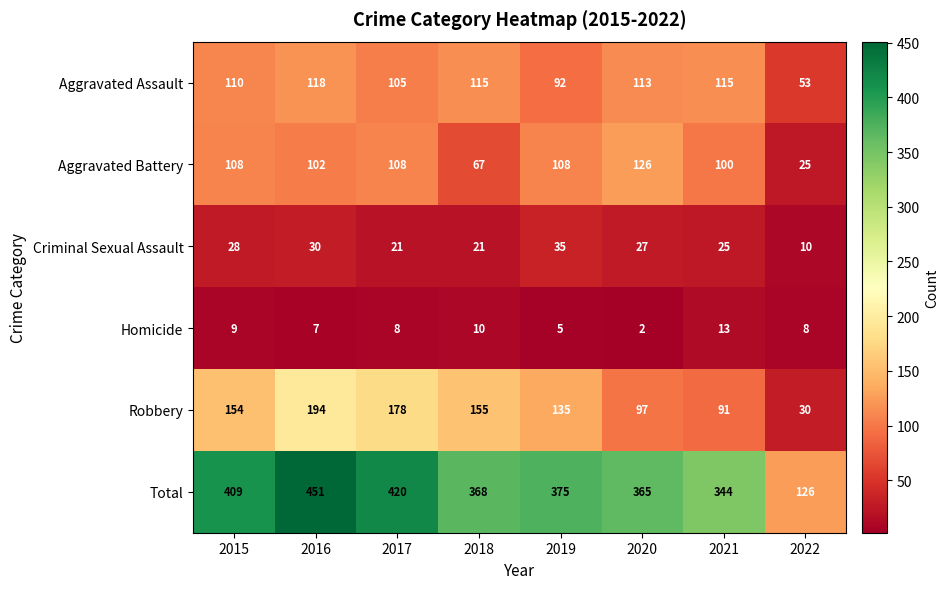

What is the difference between the second highest and second lowest values in the Aggravated Battery series?

41